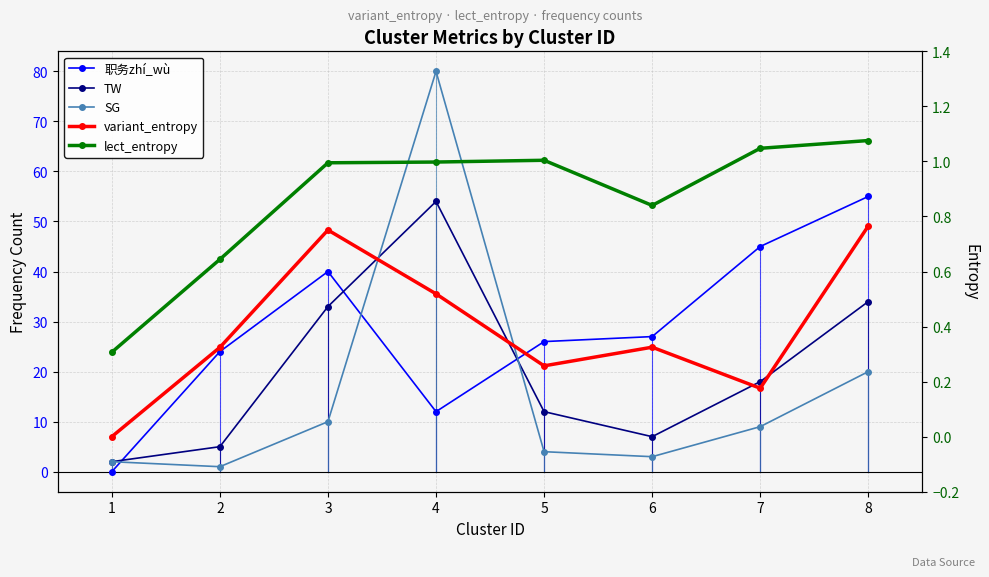

At which label does lect_entropy reach its minimum?

1